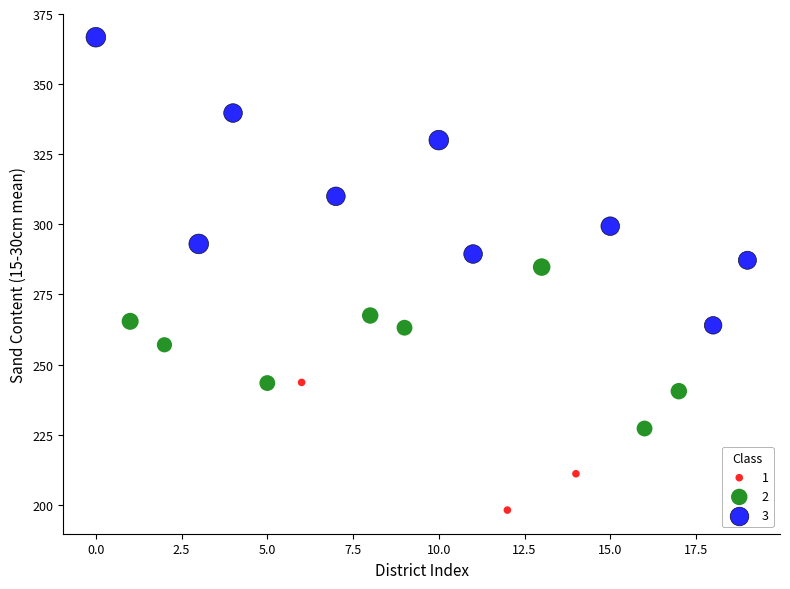

Which series reaches the maximum Y coordinate?

3